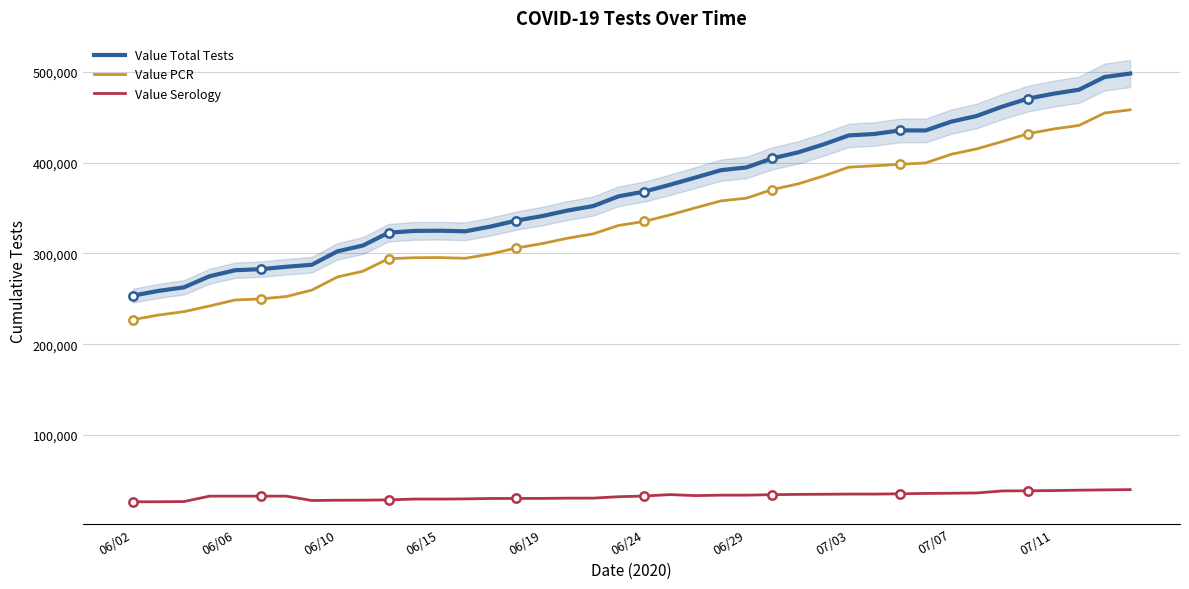

Does the chart have visible grid lines?

Yes